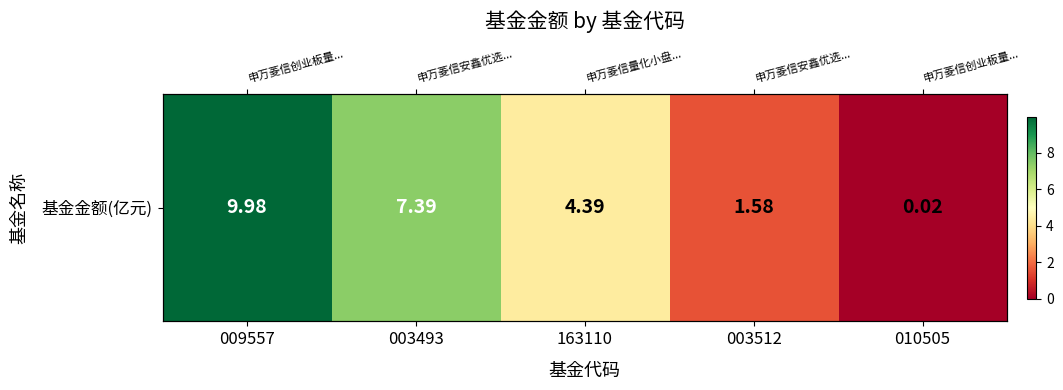

What value does the data have at 003512?

1.6